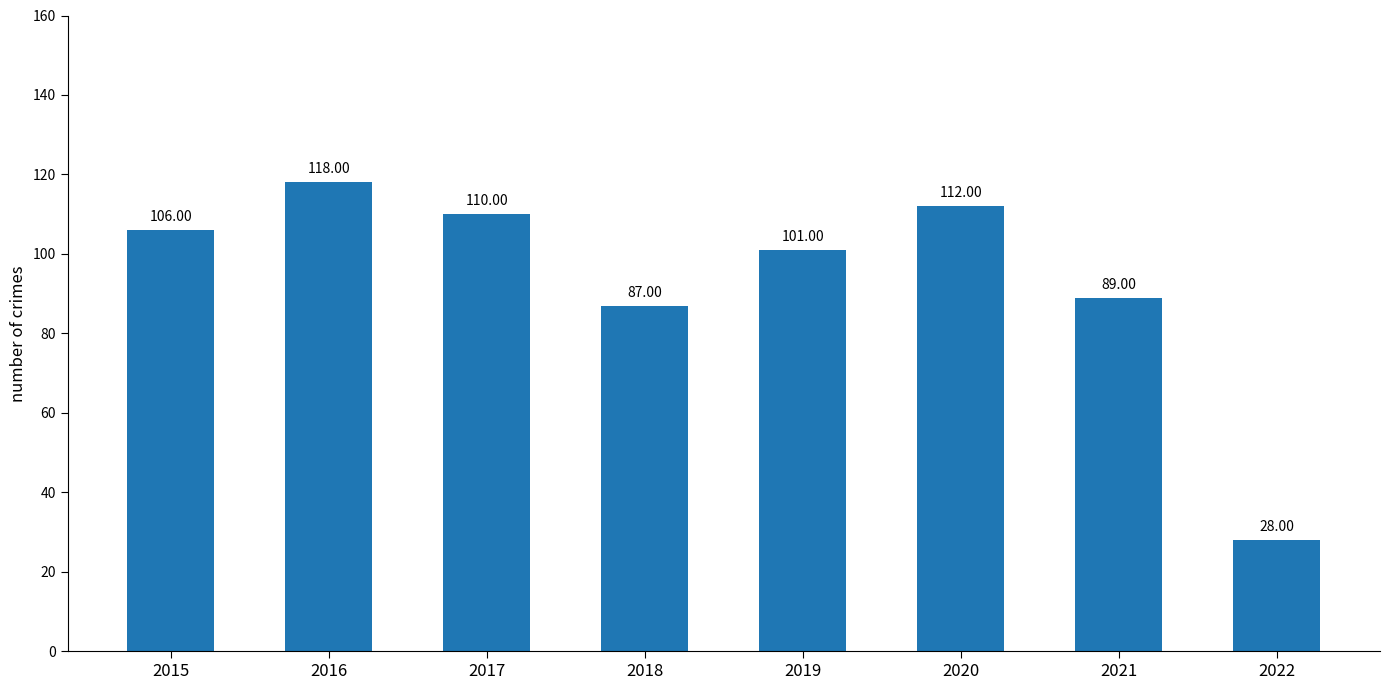

Is it true that the value at 2019 is 54?

False